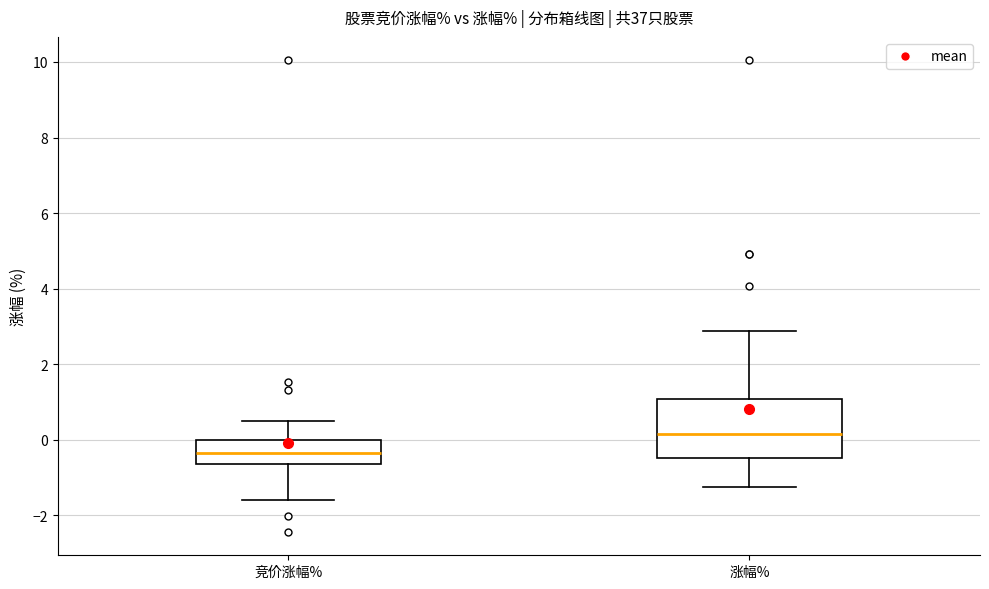

Reading left to right, transcribe this box plot: for each box, give where its median line is, the range the box spans, and where its two whiskers end, as read against the y-axis. The values are not printed on the chart, so give them approximately, as read against the axis.

竞价涨幅%: median -0.4, box -0.6 to 0.0, whiskers -1.6 to 0.6
涨幅%: median 0.2, box -0.4 to 1.0, whiskers -1.2 to 2.8